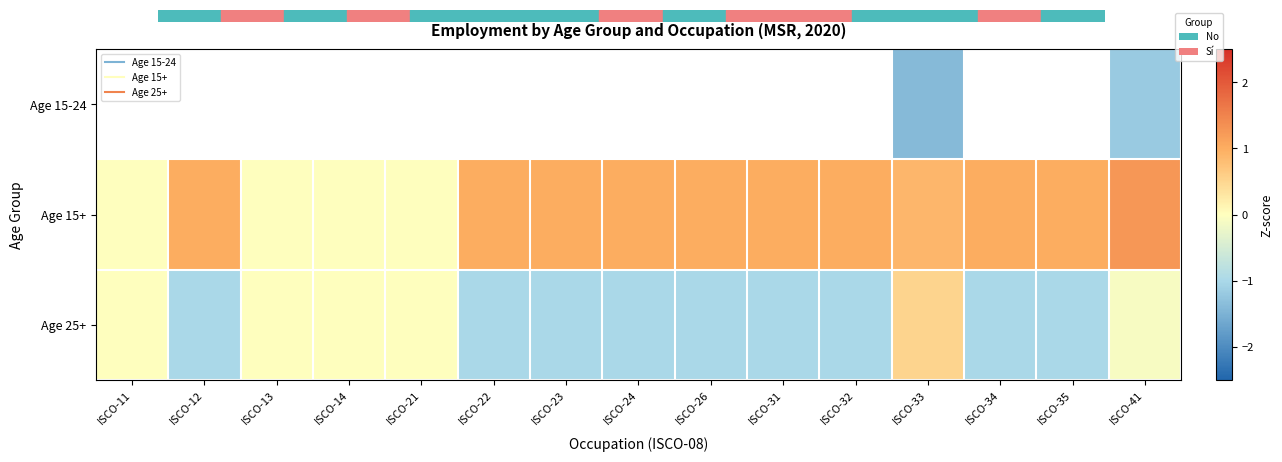

What value does the Age 15+ series have at ISCO-34?

1.0